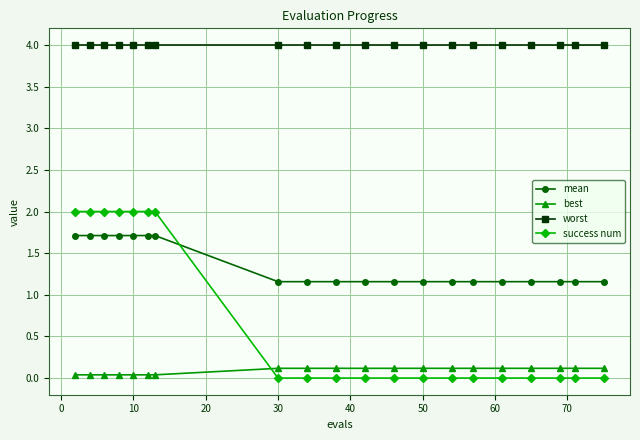

Rank the series by their average value, from lowest to highest.

best, success num, mean, worst